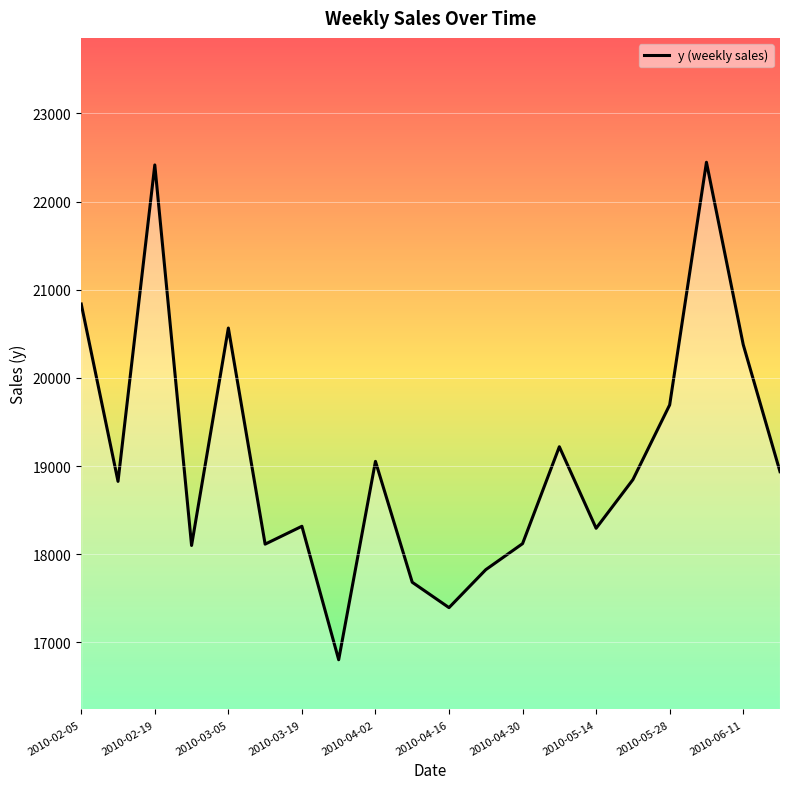

Is this an area chart (filled region under the line)?

No